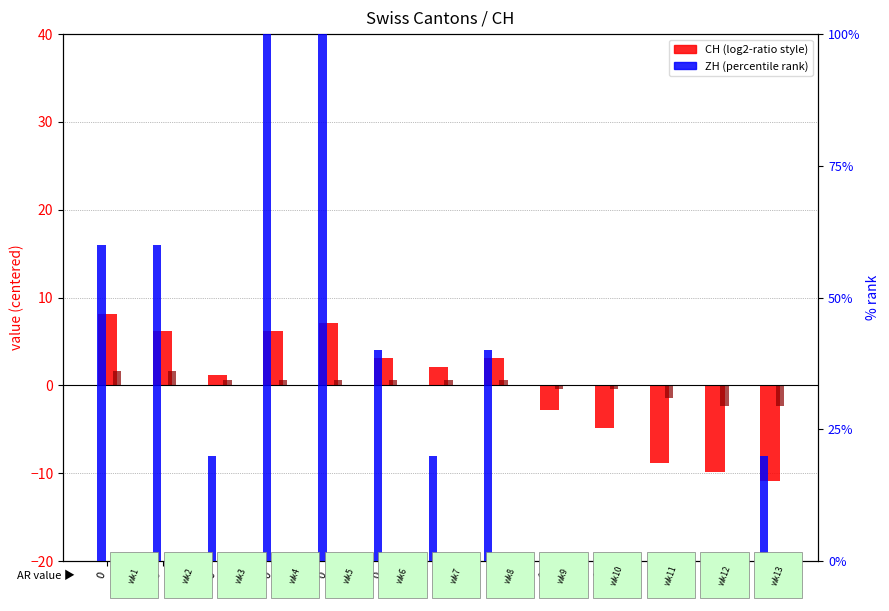

Which series has the largest range (max minus min)?

ZH (% rank)